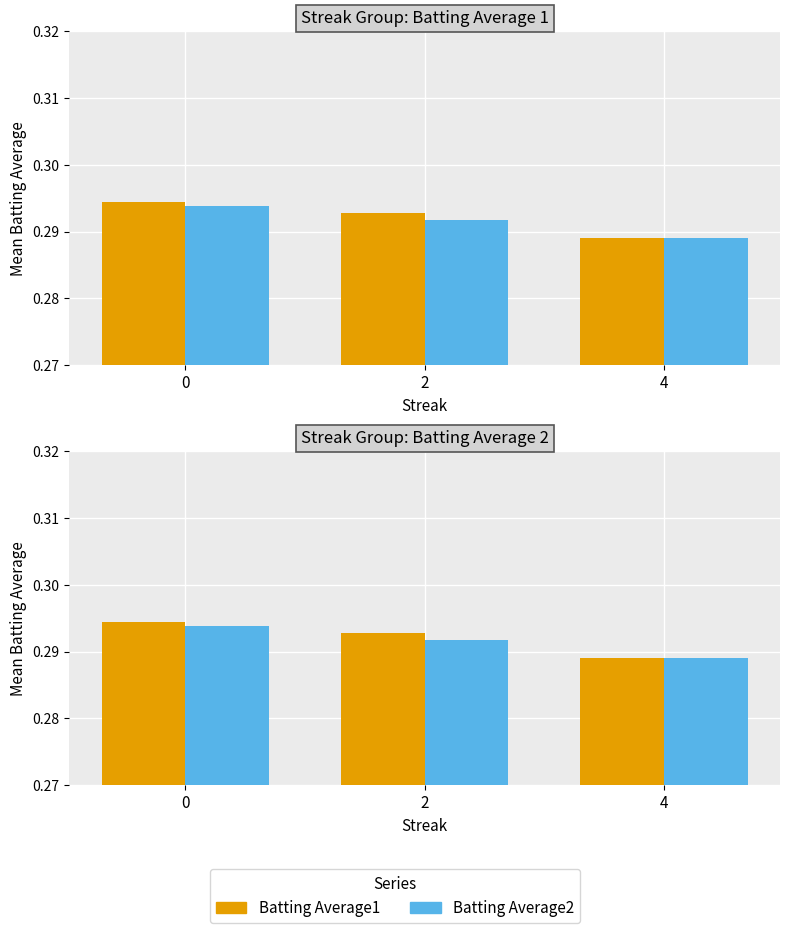

How many Batting Average2 values are between 0 and 1?

3